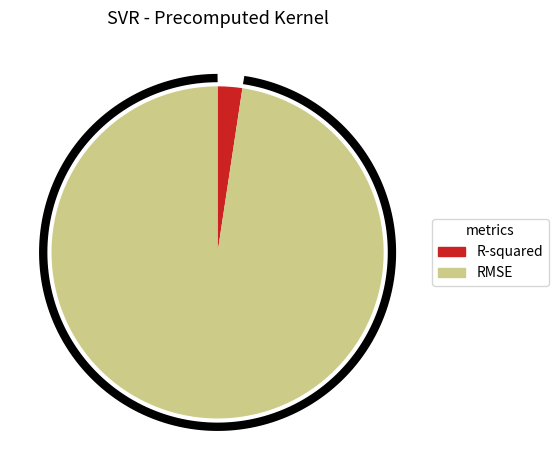

To the nearest percent, what portion does R-squared represent?

2%